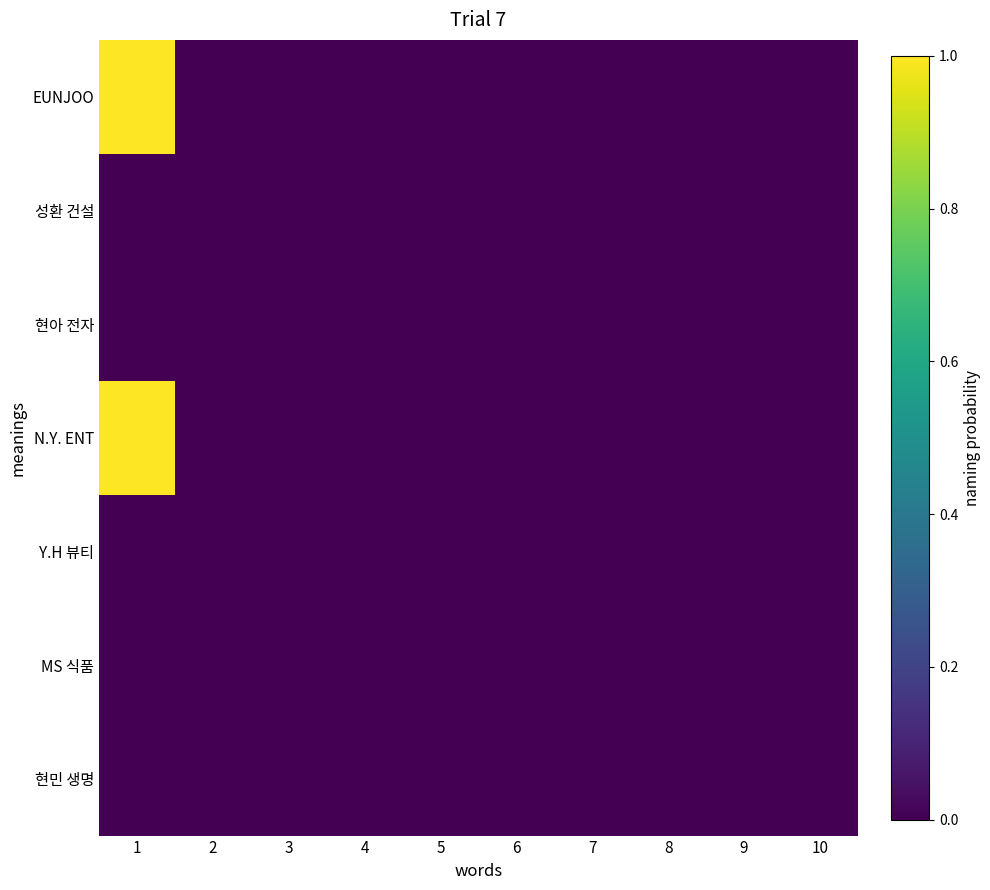

Which label corresponds to the smallest value in the chart?

1